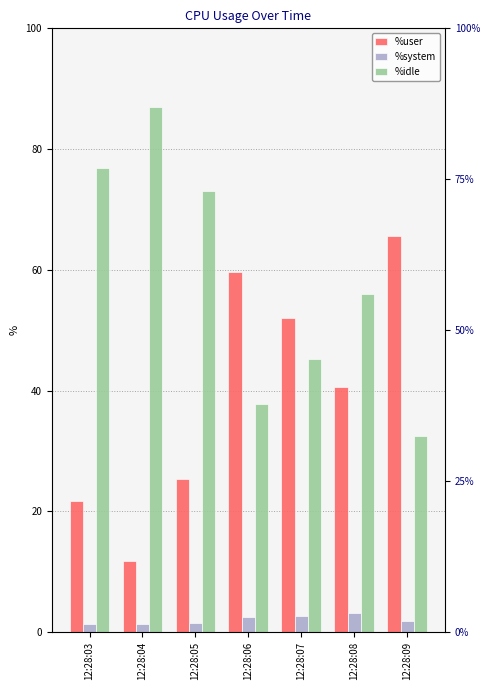

What is the total value across all series at 12:28:07?

100.0